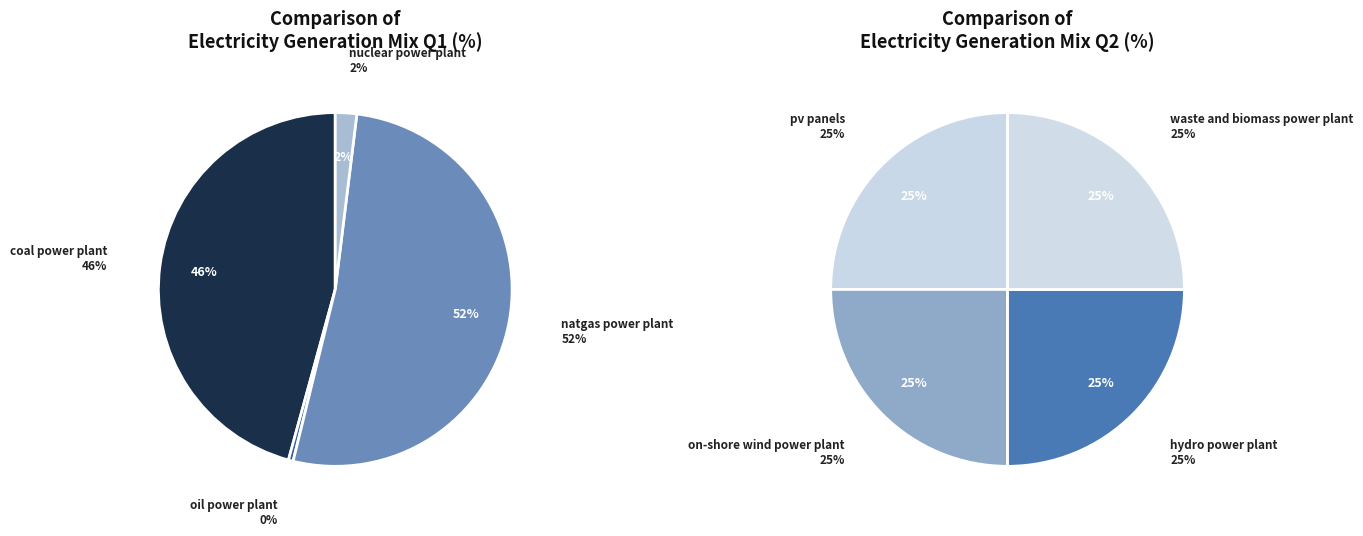

What is the largest slice in the pie chart?

natgas power plant